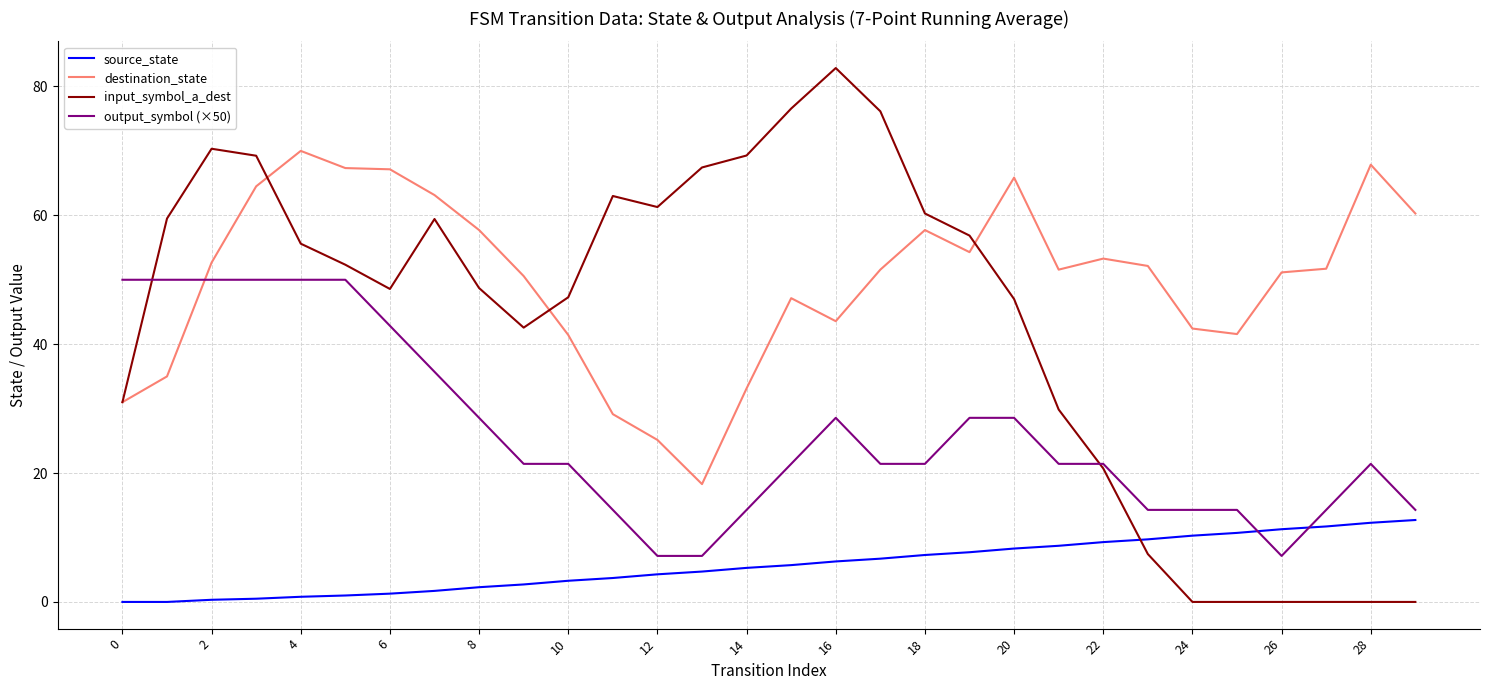

What is the difference between the second highest and minimum values in the output_symbol (×50) series?

42.9